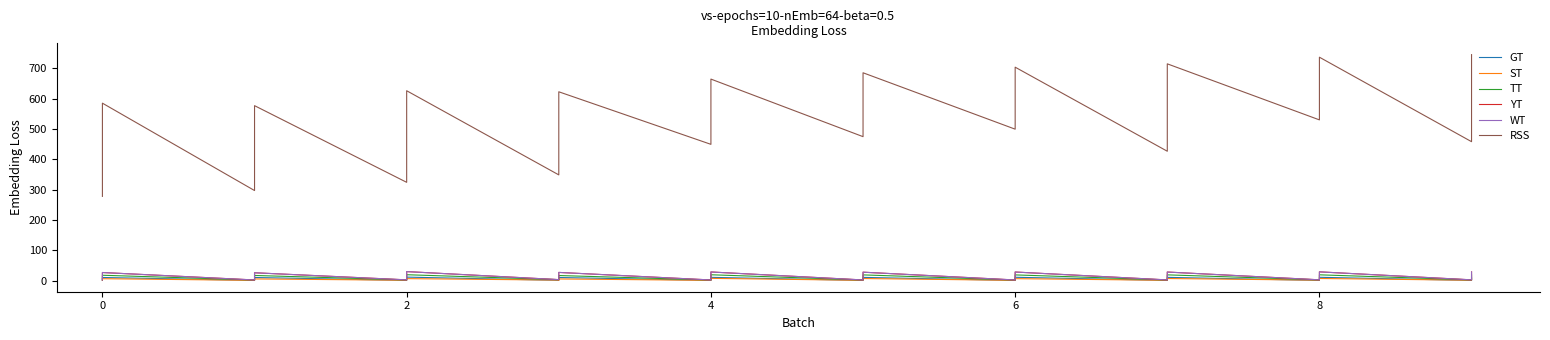

In RSS, how many points are higher than both neighbors (excluding endpoints)?

9